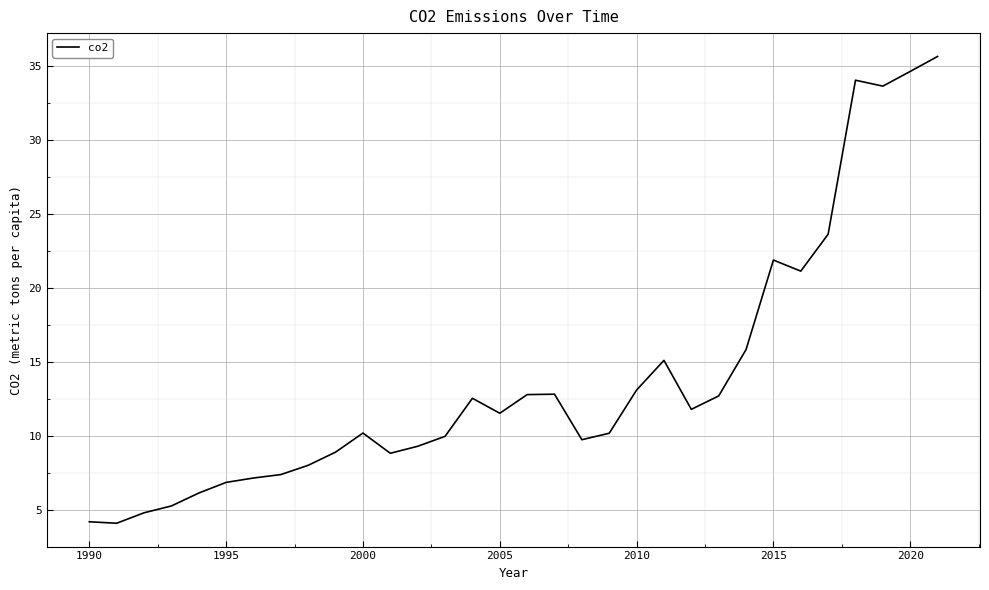

What is the smallest value displayed?

4.1